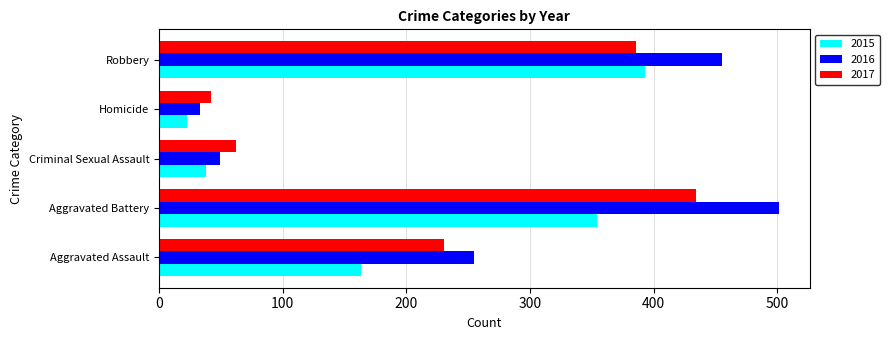

Which series has the largest range (max minus min)?

2016